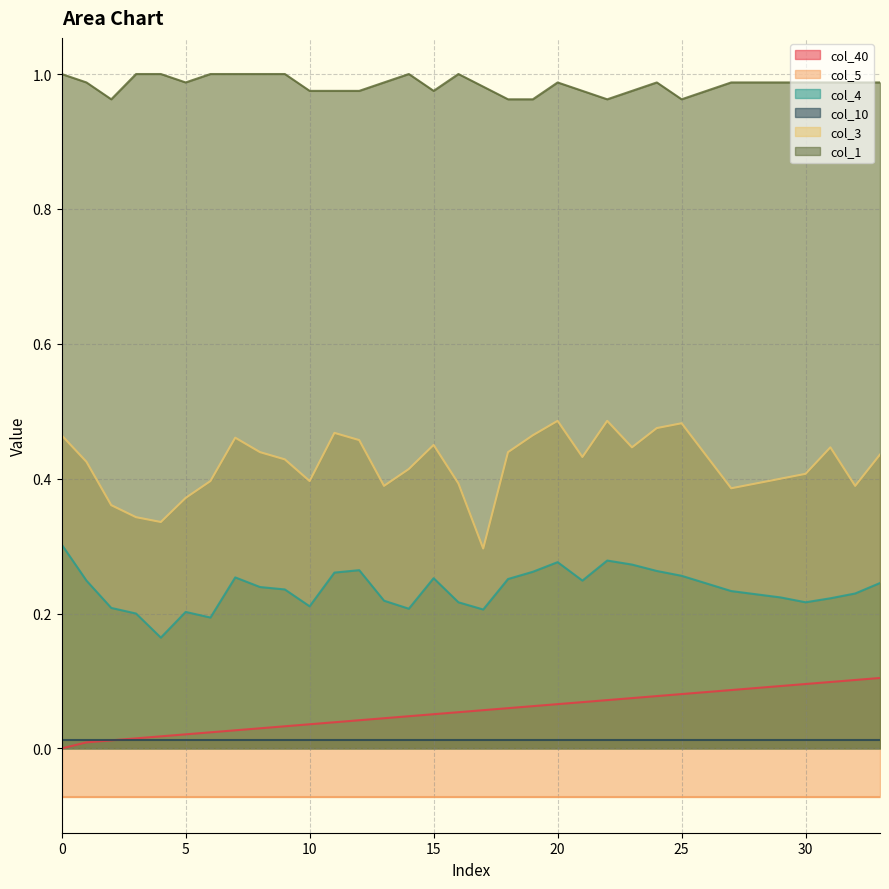

Is it true that col_1 equals 1.6 at 25?

False